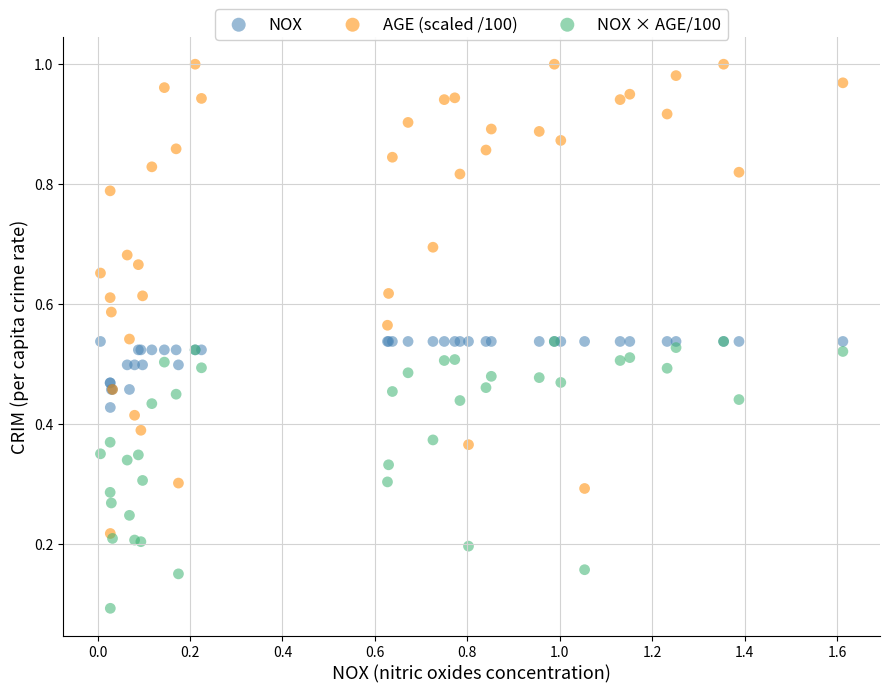

What are all the series names shown in the legend?

NOX, AGE (scaled /100), NOX × AGE/100